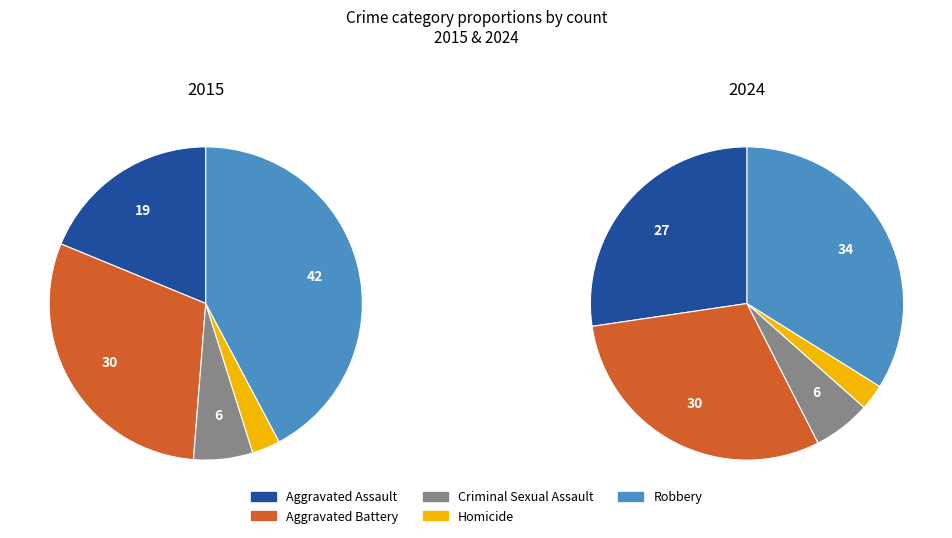

What is the ratio of the value at Criminal Sexual Assault to the value at Homicide?

2.2